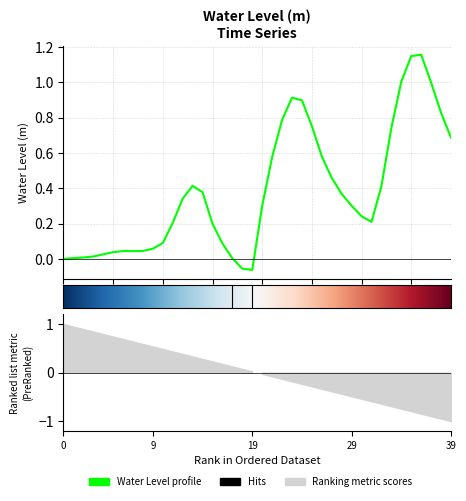

How many categories are shown in the chart?

40